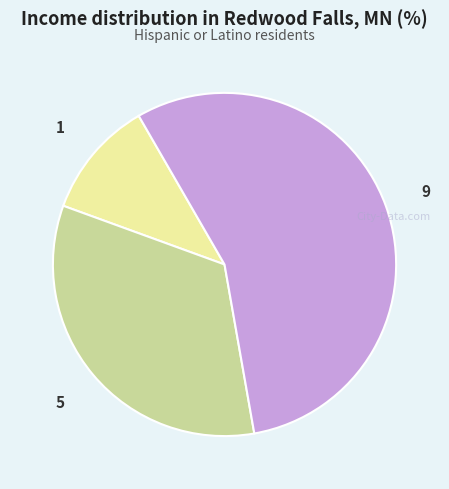

Is there any slice that represents more than half of the pie?

Yes